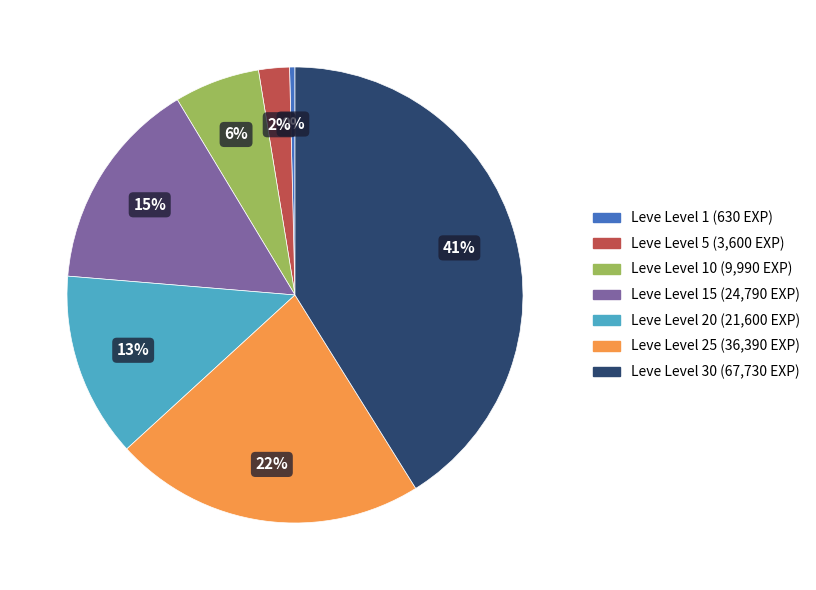

Count the number of slices in the pie.

7